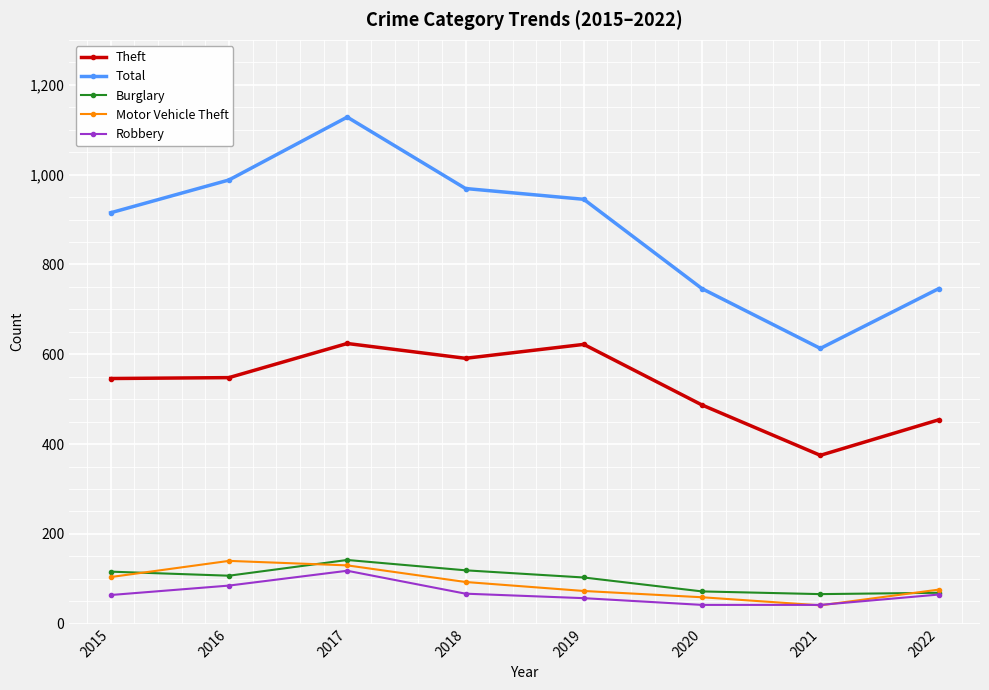

How many data points in Total are less than 945?

4